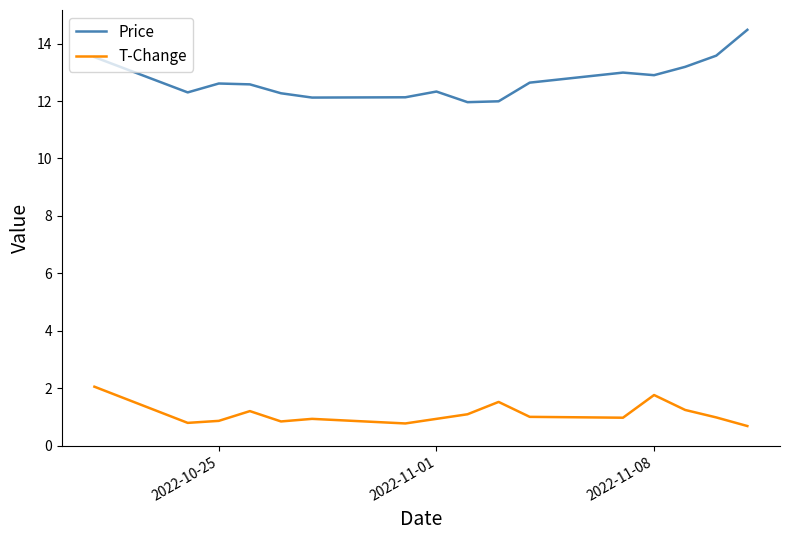

What is the difference between the maximum and minimum values in the T-Change series?

1.4